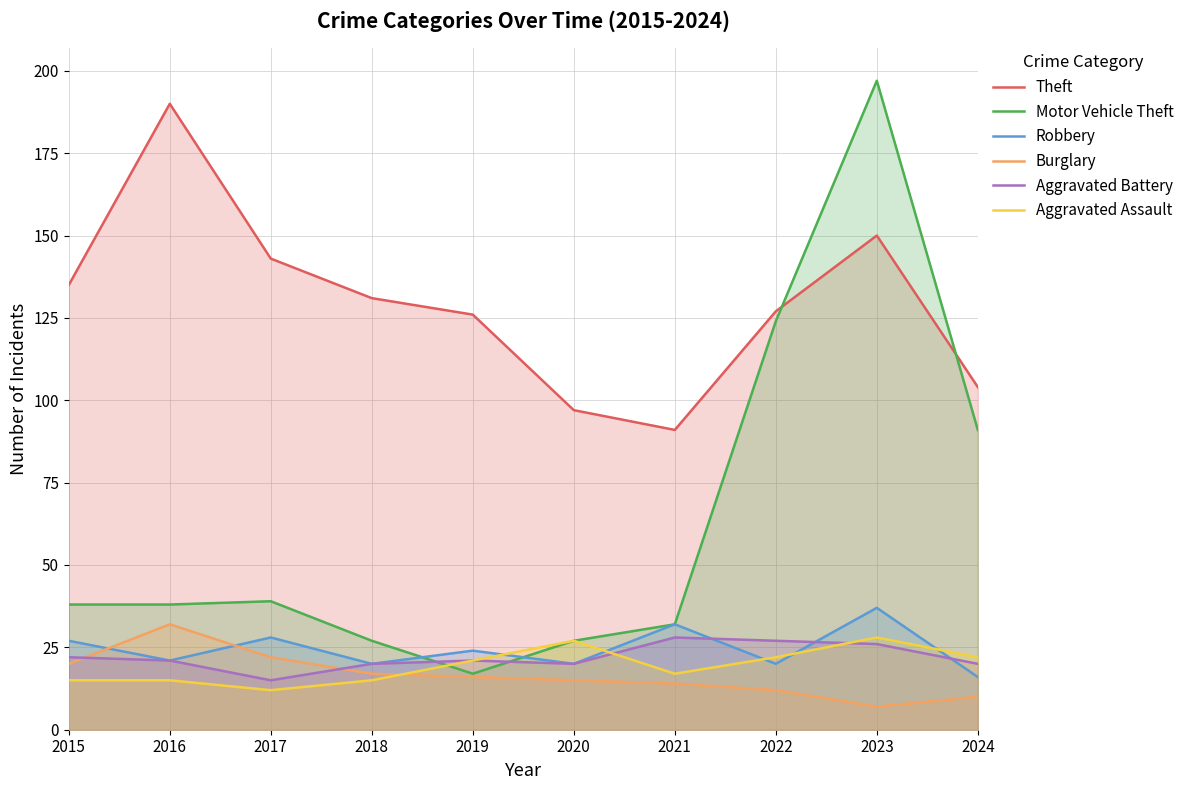

What are all the series names shown in the legend?

Theft, Motor Vehicle Theft, Robbery, Burglary, Aggravated Battery, Aggravated Assault